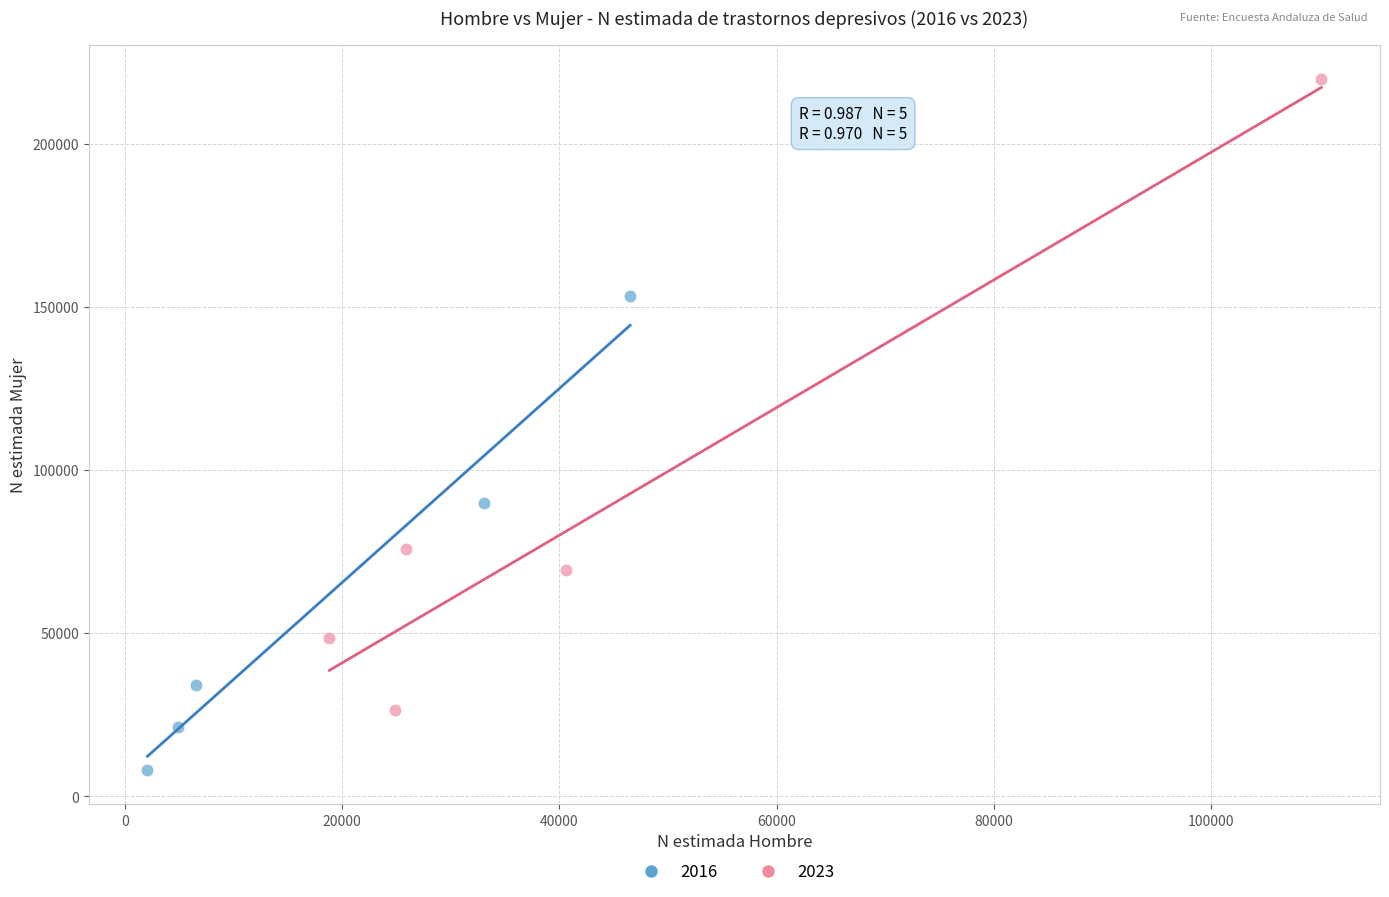

Which series reaches the maximum Y coordinate?

2023